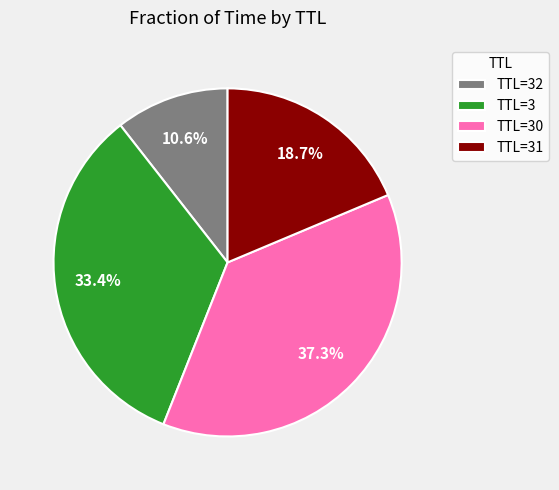

Which category has the biggest portion of the pie?

TTL=30